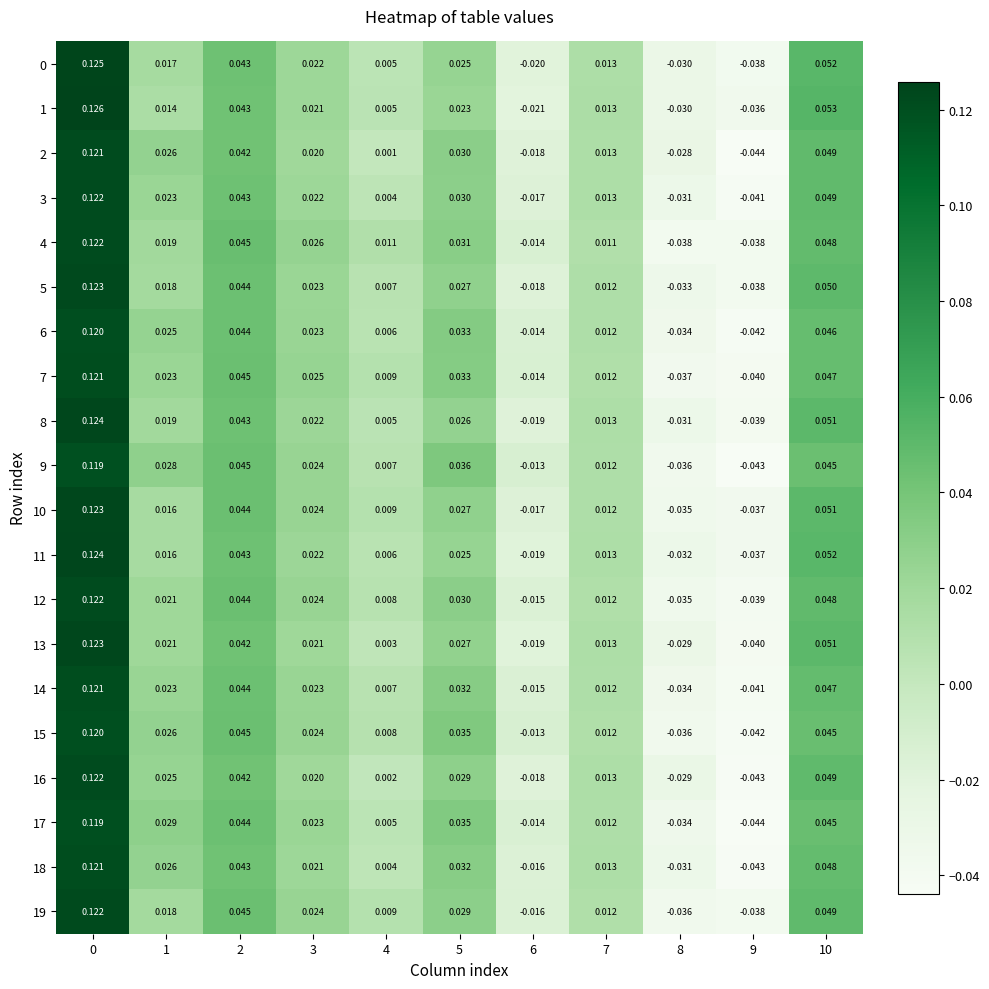

How many categories are shown in the chart?

11